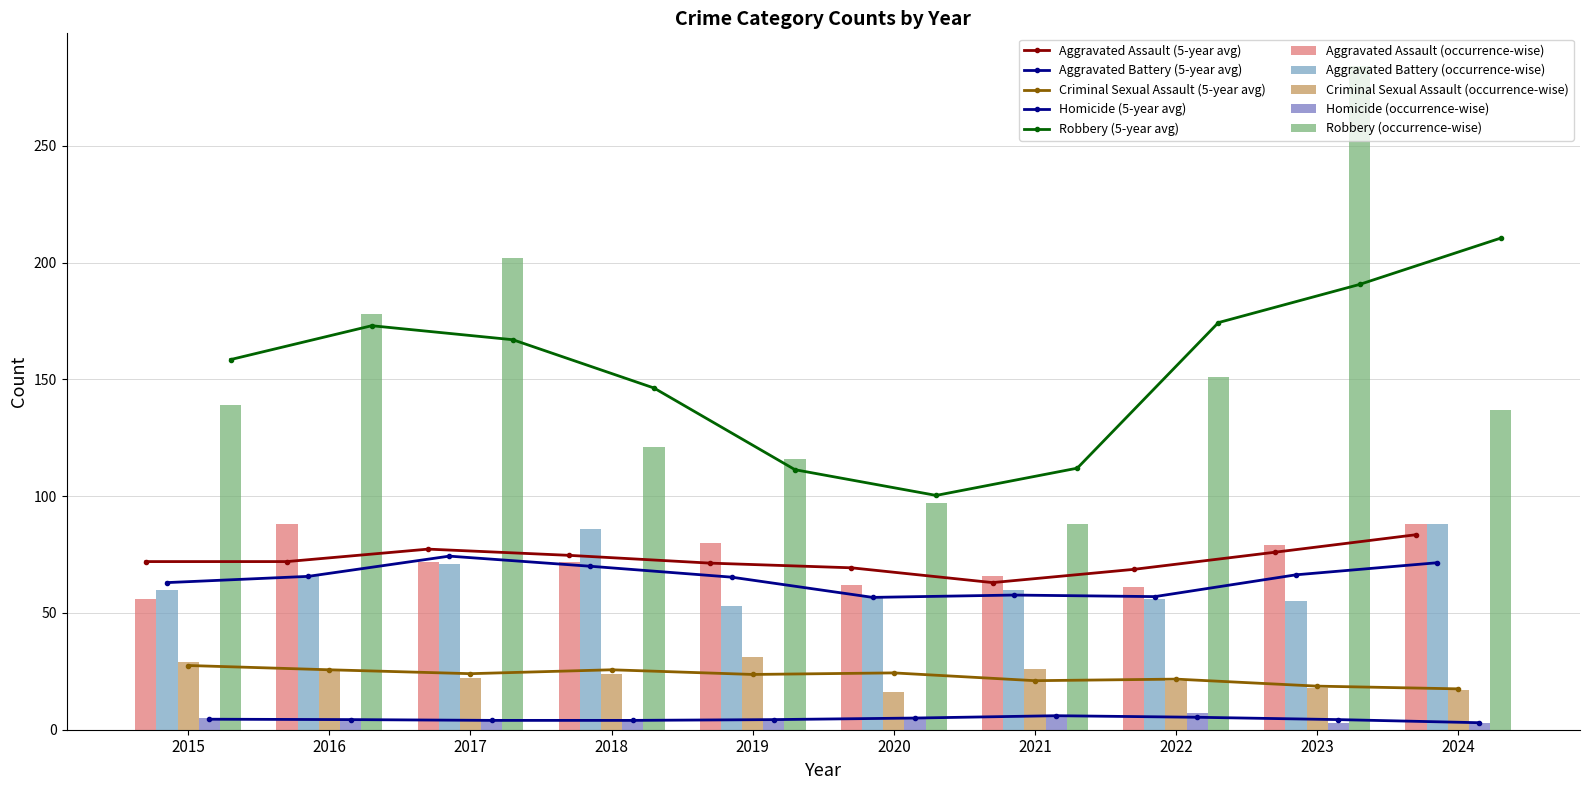

What are all the series names shown in the legend?

Aggravated Assault, Aggravated Battery, Criminal Sexual Assault, Homicide, Robbery